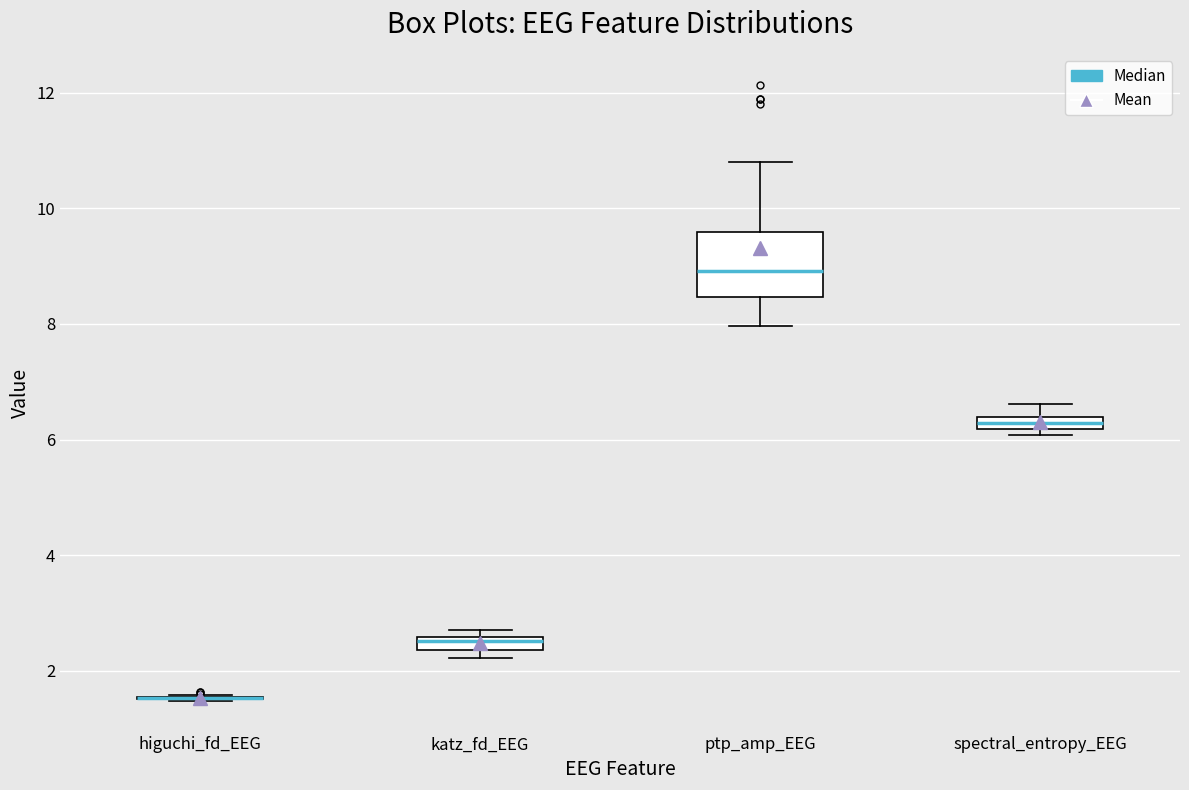

Where is the upper edge of the box for katz_fd_EEG on the y-axis? The values are not printed on the chart, so give them approximately, as read against the axis.

2.6